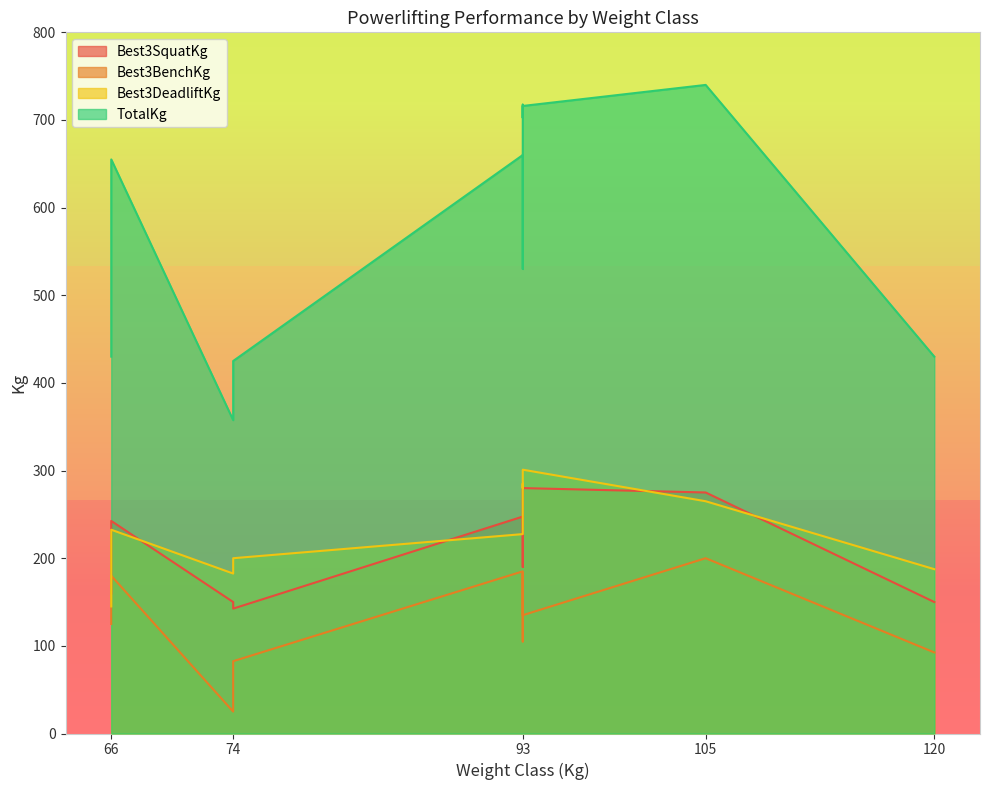

At which category is the sum across all series the highest?

105